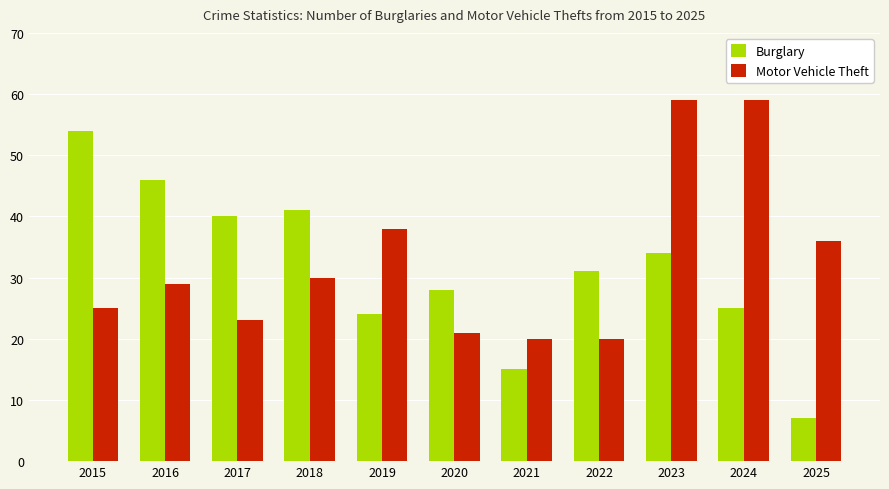

Which series has the widest spread of values?

Burglary